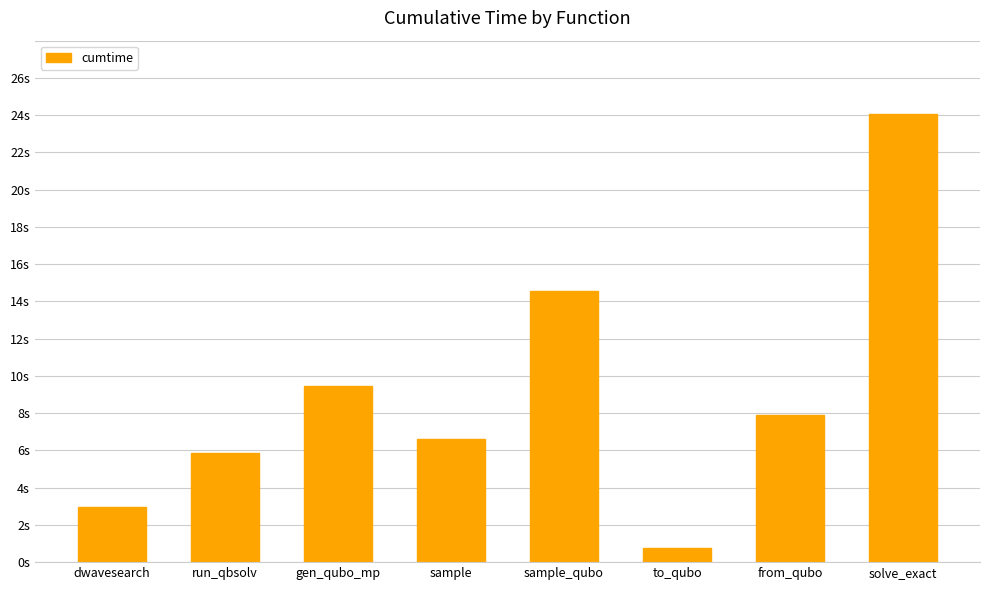

What is the smallest value displayed?

0.8